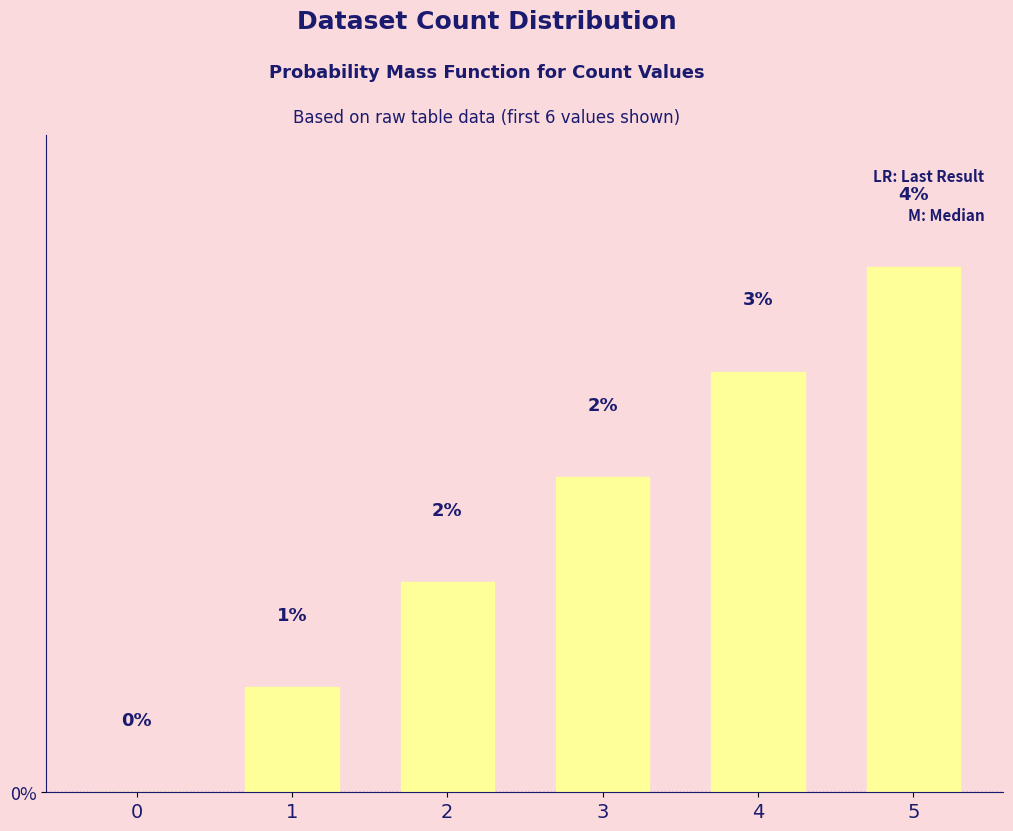

Rank the categories by value from highest to lowest.

5, 4, 3, 2, 1, 0